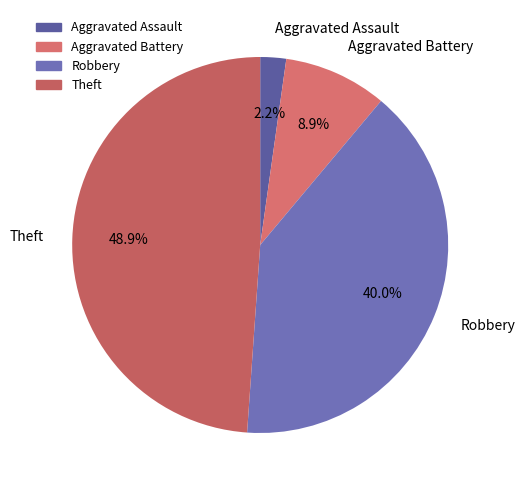

Between Aggravated Battery and Robbery, which is larger?

Robbery